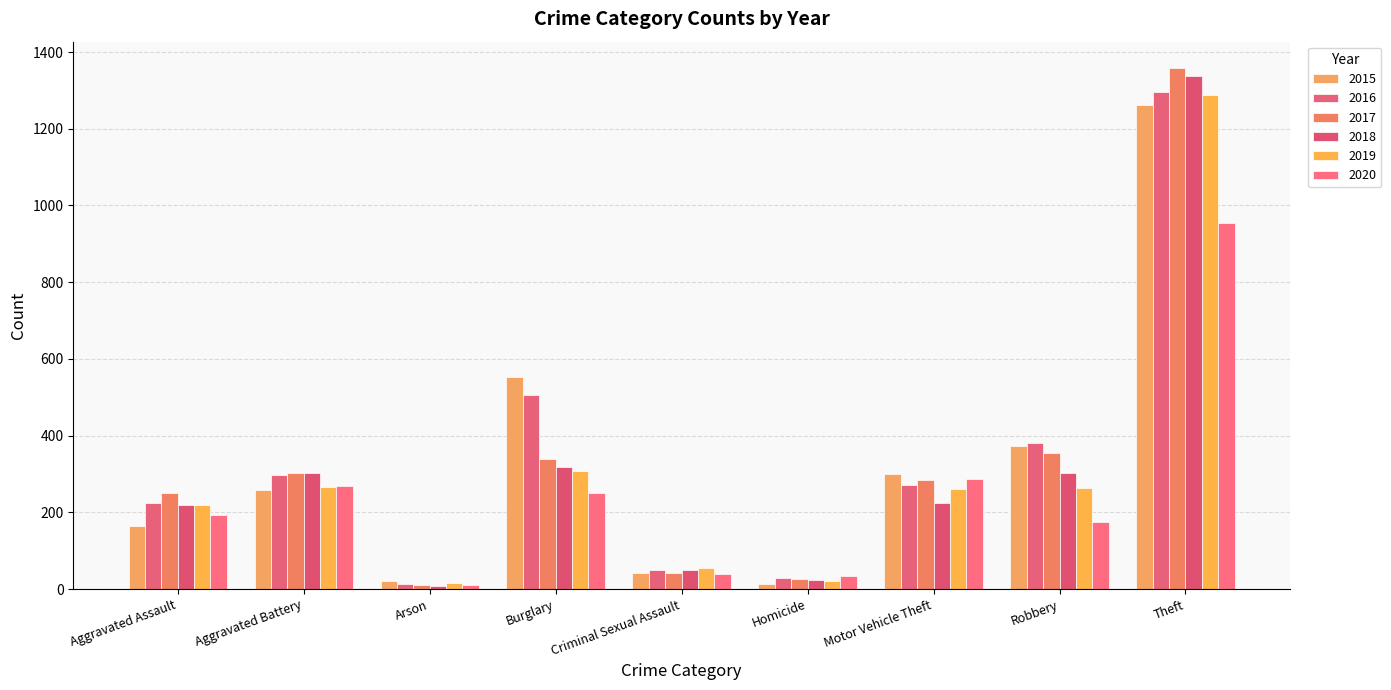

What is the maximum value for 2020?

954